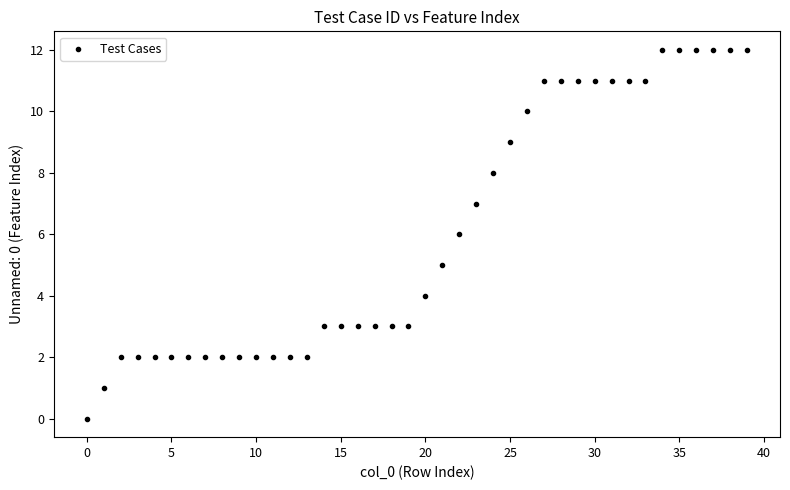

What is the range of Y values (max minus min)?

12